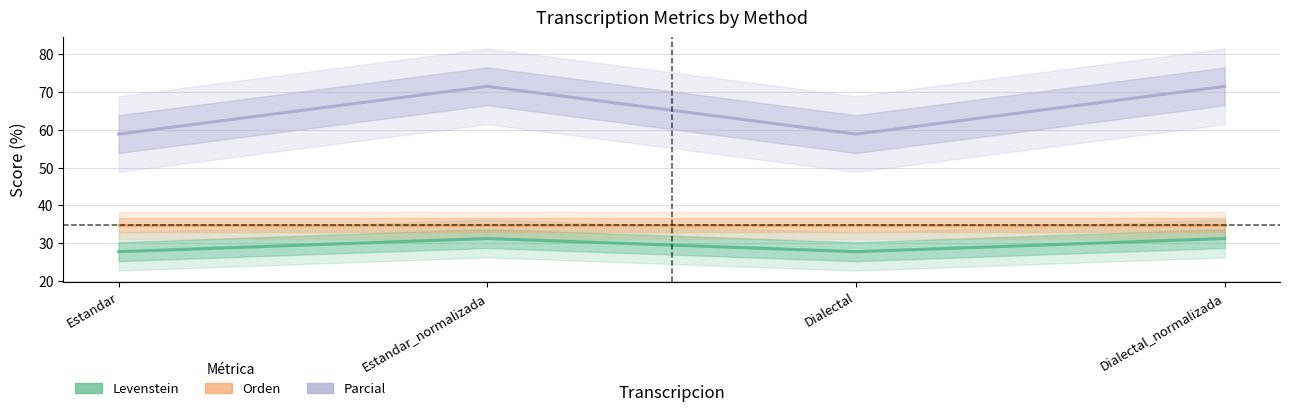

What is the highest value of the Parcial series?

71.4